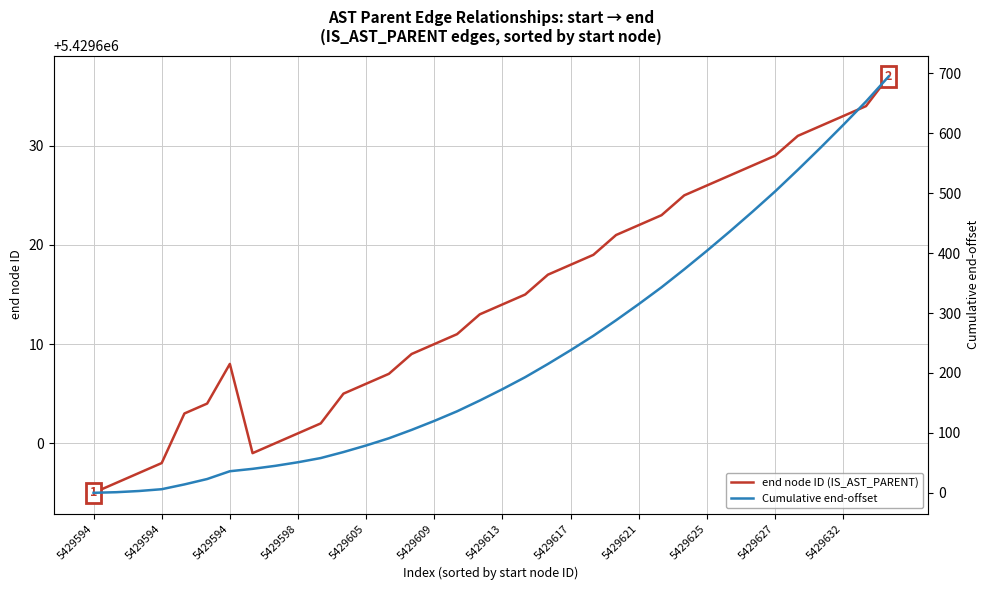

What is the approximate value of end node ID (IS_AST_PARENT) at 5429627?

5429629